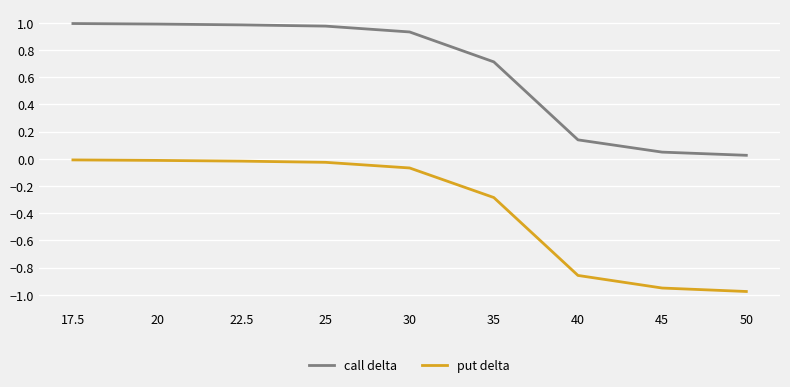

True or false: put delta and call delta intersect in this chart.

False